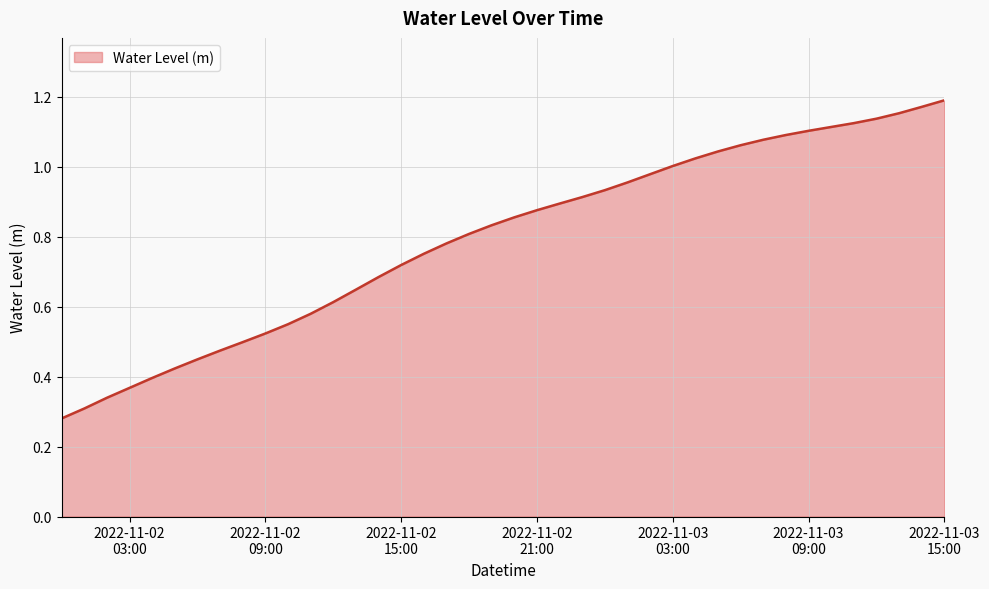

Which label corresponds to the smallest value in the chart?

2022-11-02 00:00:00